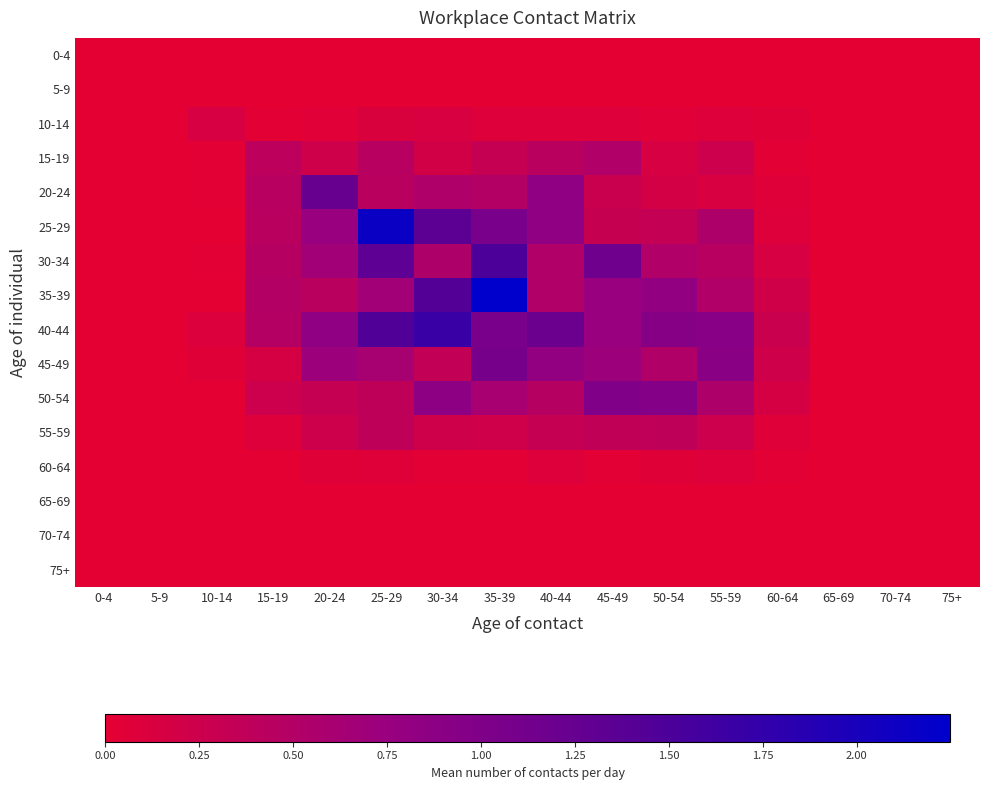

Reading left to right, extract all data points from this chart.

0-4: 0-4=0.0	5-9=0.0	10-14=0.0	15-19=0.0	20-24=0.0	25-29=0.0	30-34=0.0	35-39=0.0	40-44=0.0	45-49=0.0	50-54=0.0	55-59=0.0	60-64=0.0	65-69=0.0	70-74=0.0	75+=0.0
5-9: 0-4=0.0	5-9=0.0	10-14=0.0	15-19=0.0	20-24=0.0	25-29=0.0	30-34=0.0	35-39=0.0	40-44=0.0	45-49=0.0	50-54=0.0	55-59=0.0	60-64=0.0	65-69=0.0	70-74=0.0	75+=0.0
10-14: 0-4=0.0	5-9=0.0	10-14=0.2	15-19=0.0	20-24=0.0	25-29=0.1	30-34=0.1	35-39=0.1	40-44=0.1	45-49=0.1	50-54=0.0	55-59=0.1	60-64=0.1	65-69=0.0	70-74=0.0	75+=0.0
15-19: 0-4=0.0	5-9=0.0	10-14=0.0	15-19=0.4	20-24=0.2	25-29=0.5	30-34=0.2	35-39=0.3	40-44=0.4	45-49=0.5	50-54=0.2	55-59=0.3	60-64=0.0	65-69=0.0	70-74=0.0	75+=0.0
20-24: 0-4=0.0	5-9=0.0	10-14=0.0	15-19=0.5	20-24=1.2	25-29=0.4	30-34=0.5	35-39=0.5	40-44=0.9	45-49=0.3	50-54=0.2	55-59=0.1	60-64=0.1	65-69=0.0	70-74=0.0	75+=0.0
25-29: 0-4=0.0	5-9=0.0	10-14=0.0	15-19=0.4	20-24=0.8	25-29=2.1	30-34=1.3	35-39=1.1	40-44=0.8	45-49=0.3	50-54=0.3	55-59=0.5	60-64=0.1	65-69=0.0	70-74=0.0	75+=0.0
30-34: 0-4=0.0	5-9=0.0	10-14=0.0	15-19=0.5	20-24=0.7	25-29=1.3	30-34=0.5	35-39=1.5	40-44=0.5	45-49=1.2	50-54=0.5	55-59=0.5	60-64=0.2	65-69=0.0	70-74=0.0	75+=0.0
35-39: 0-4=0.0	5-9=0.0	10-14=0.0	15-19=0.5	20-24=0.4	25-29=0.7	30-34=1.4	35-39=2.2	40-44=0.5	45-49=0.8	50-54=0.8	55-59=0.5	60-64=0.2	65-69=0.0	70-74=0.0	75+=0.0
40-44: 0-4=0.0	5-9=0.0	10-14=0.1	15-19=0.5	20-24=0.8	25-29=1.5	30-34=1.7	35-39=1.1	40-44=1.2	45-49=0.8	50-54=0.9	55-59=0.9	60-64=0.3	65-69=0.0	70-74=0.0	75+=0.0
45-49: 0-4=0.0	5-9=0.0	10-14=0.1	15-19=0.2	20-24=0.7	25-29=0.6	30-34=0.4	35-39=1.1	40-44=0.8	45-49=0.7	50-54=0.5	55-59=0.9	60-64=0.2	65-69=0.0	70-74=0.0	75+=0.0
50-54: 0-4=0.0	5-9=0.0	10-14=0.0	15-19=0.3	20-24=0.3	25-29=0.4	30-34=0.9	35-39=0.6	40-44=0.5	45-49=1.0	50-54=1.0	55-59=0.5	60-64=0.2	65-69=0.0	70-74=0.0	75+=0.0
55-59: 0-4=0.0	5-9=0.0	10-14=0.0	15-19=0.1	20-24=0.2	25-29=0.4	30-34=0.2	35-39=0.2	40-44=0.3	45-49=0.4	50-54=0.4	55-59=0.3	60-64=0.1	65-69=0.0	70-74=0.0	75+=0.0
60-64: 0-4=0.0	5-9=0.0	10-14=0.0	15-19=0.0	20-24=0.1	25-29=0.1	30-34=0.0	35-39=0.0	40-44=0.1	45-49=0.0	50-54=0.1	55-59=0.1	60-64=0.0	65-69=0.0	70-74=0.0	75+=0.0
65-69: 0-4=0.0	5-9=0.0	10-14=0.0	15-19=0.0	20-24=0.0	25-29=0.0	30-34=0.0	35-39=0.0	40-44=0.0	45-49=0.0	50-54=0.0	55-59=0.0	60-64=0.0	65-69=0.0	70-74=0.0	75+=0.0
70-74: 0-4=0.0	5-9=0.0	10-14=0.0	15-19=0.0	20-24=0.0	25-29=0.0	30-34=0.0	35-39=0.0	40-44=0.0	45-49=0.0	50-54=0.0	55-59=0.0	60-64=0.0	65-69=0.0	70-74=0.0	75+=0.0
75+: 0-4=0.0	5-9=0.0	10-14=0.0	15-19=0.0	20-24=0.0	25-29=0.0	30-34=0.0	35-39=0.0	40-44=0.0	45-49=0.0	50-54=0.0	55-59=0.0	60-64=0.0	65-69=0.0	70-74=0.0	75+=0.0